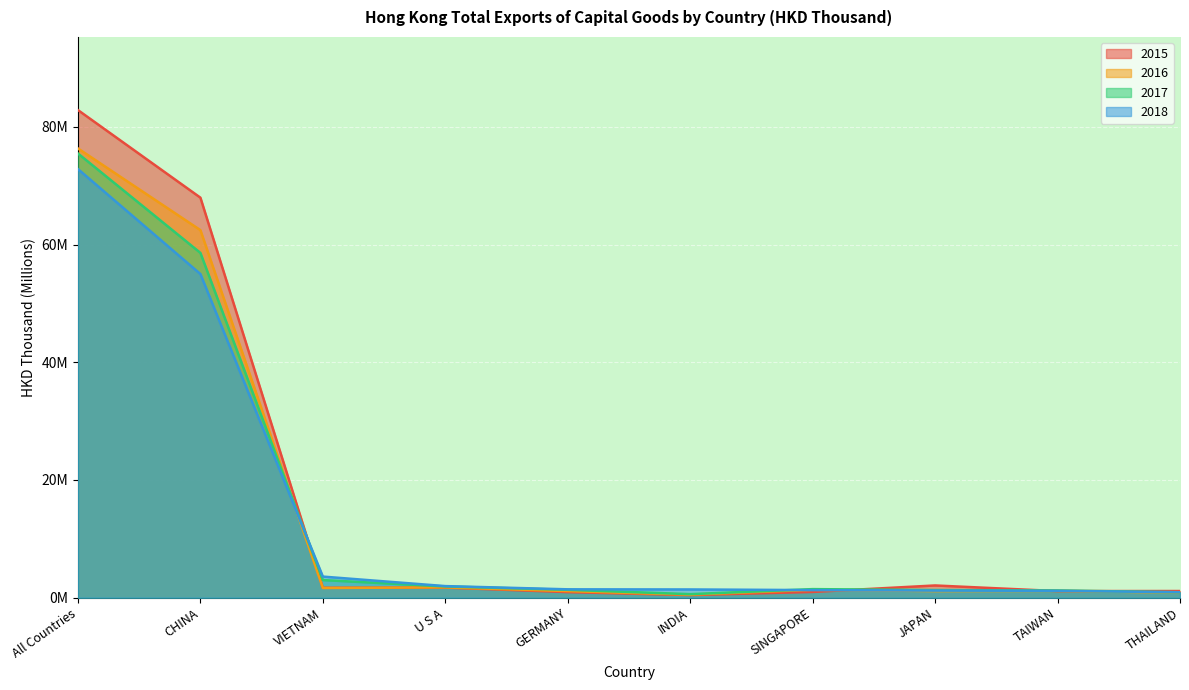

What is the maximum value for 2017?

75.5